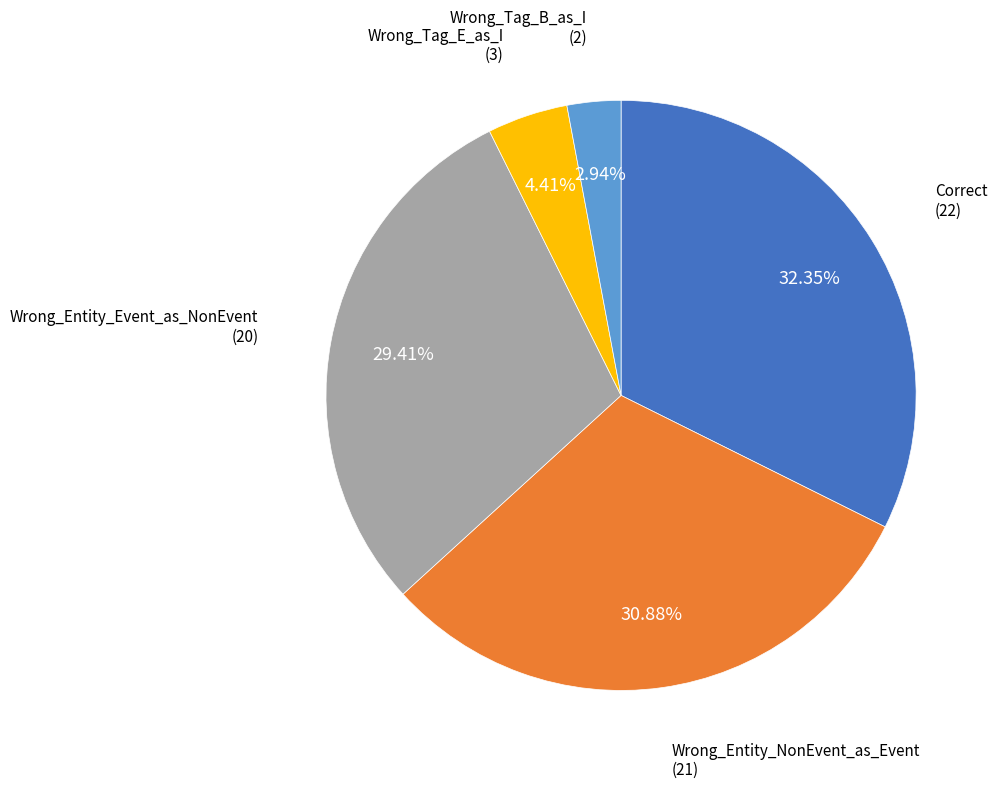

Does any single category account for the majority?

No